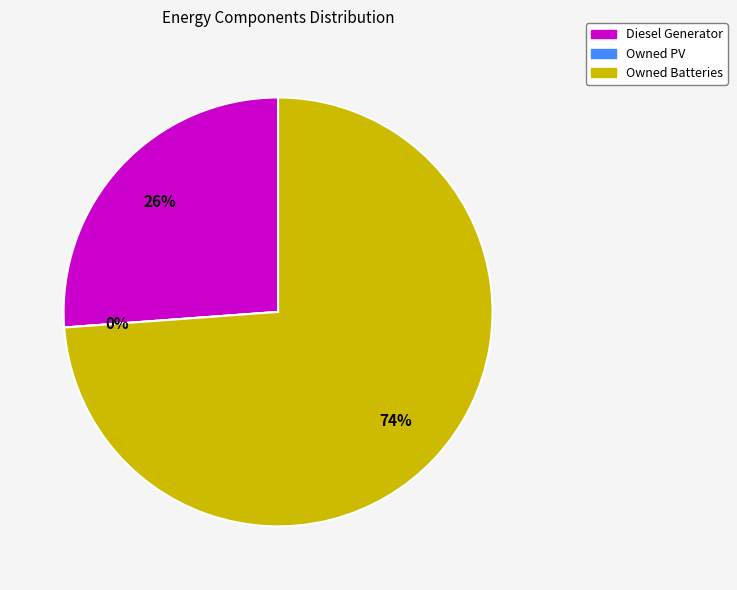

Count the number of slices in the pie.

3